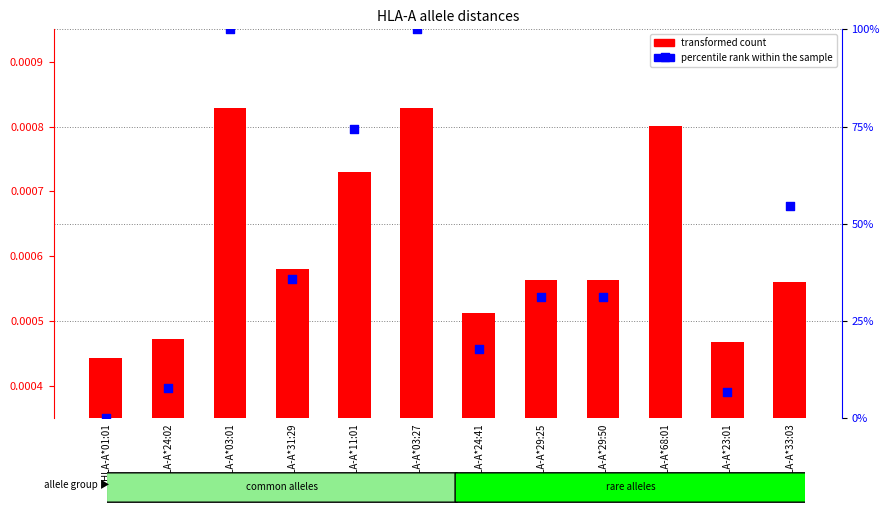

At which category is the sum across all series the highest?

HLA-A*03:01